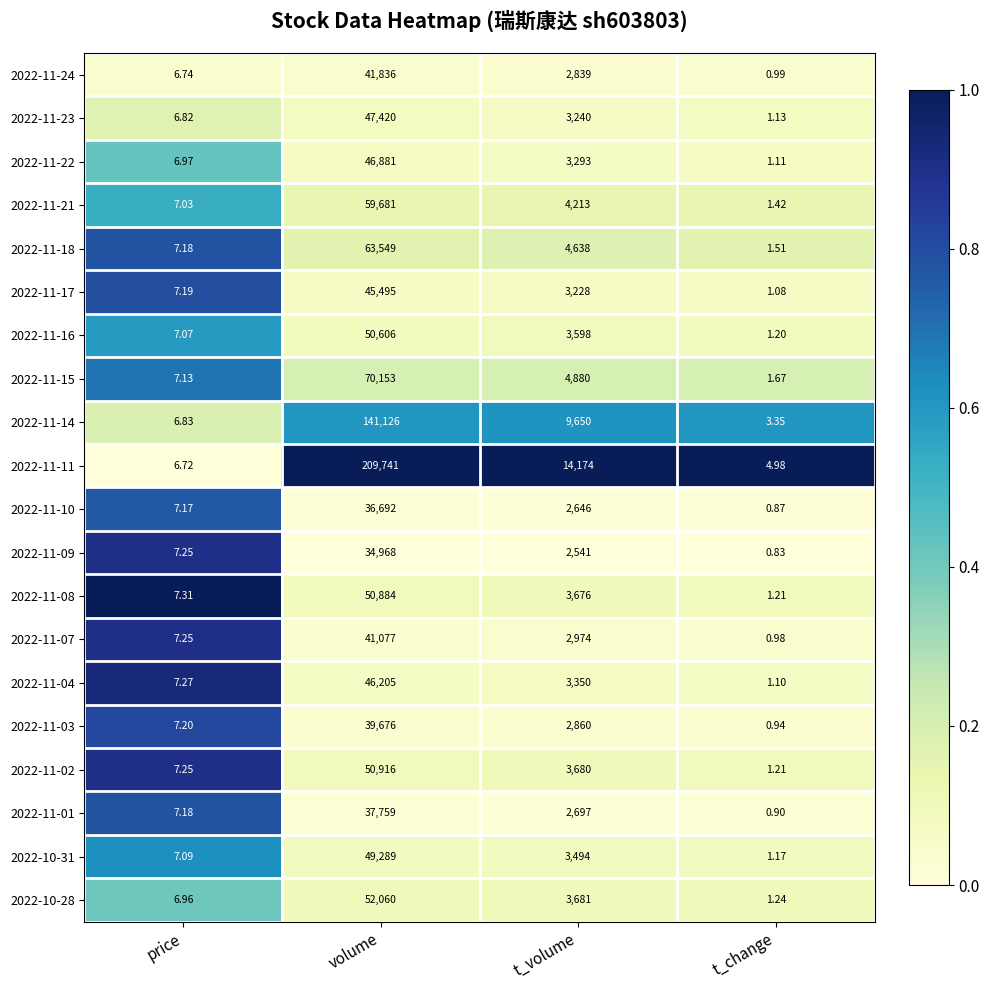

Which series has the largest range (max minus min)?

2022-11-11